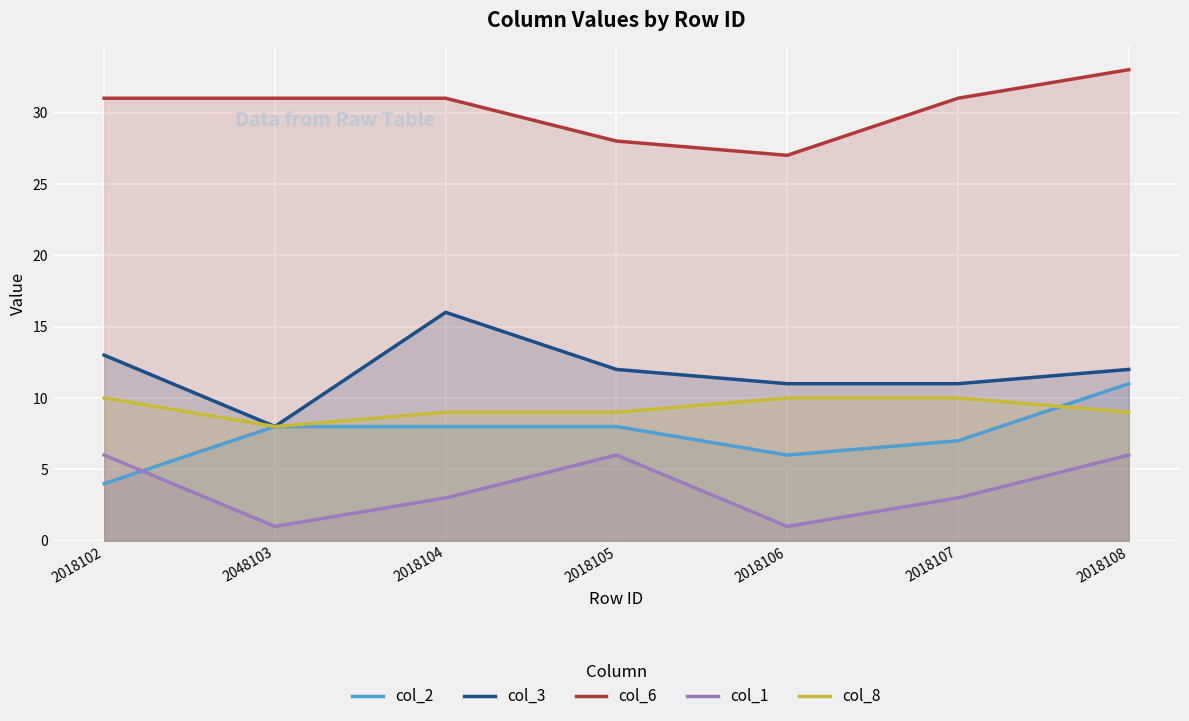

Where does the col_2 series first go above 8?

2018108